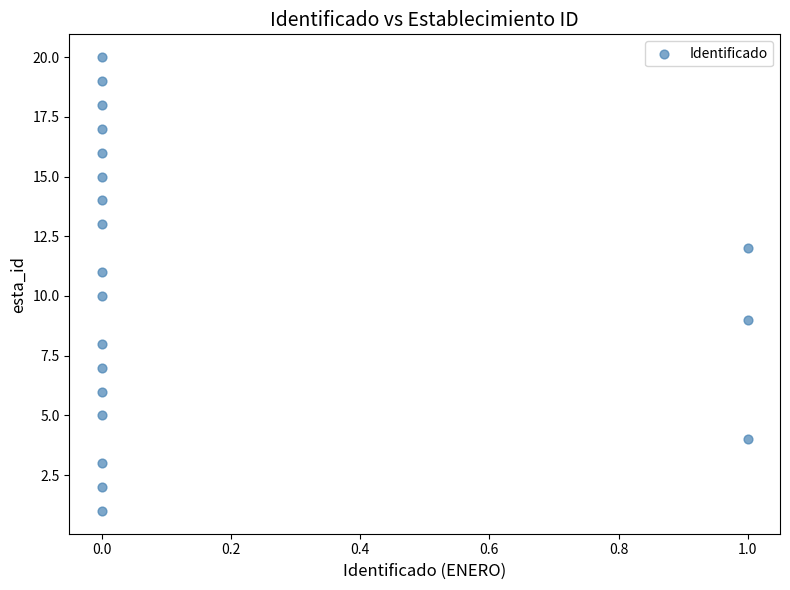

How many points are shown in the scatter plot?

20